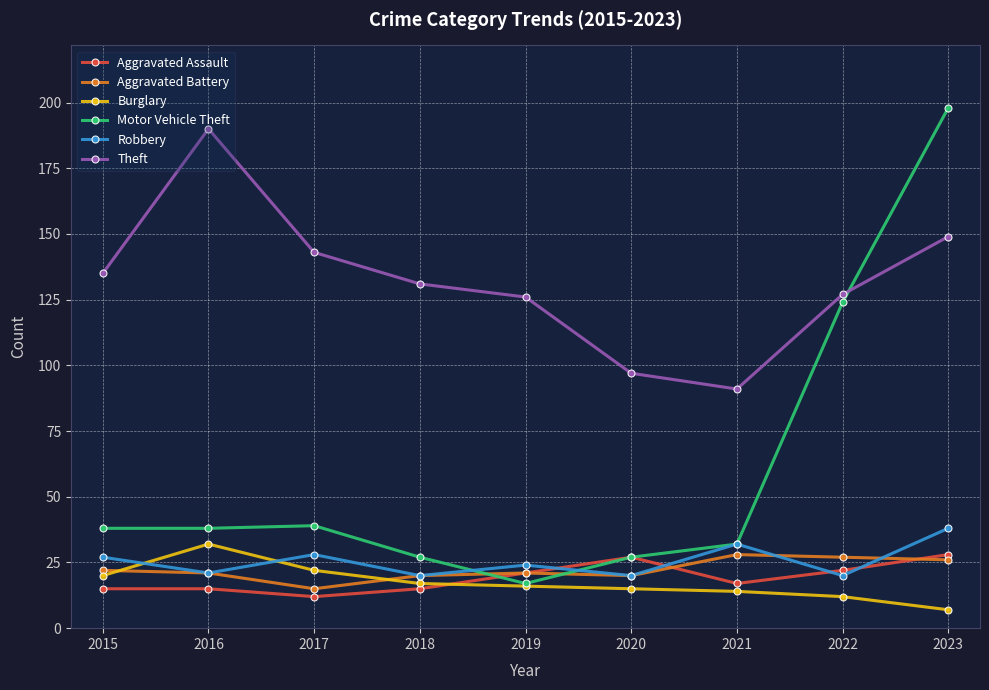

What is the difference between the Burglary values at 2017 and 2020?

7